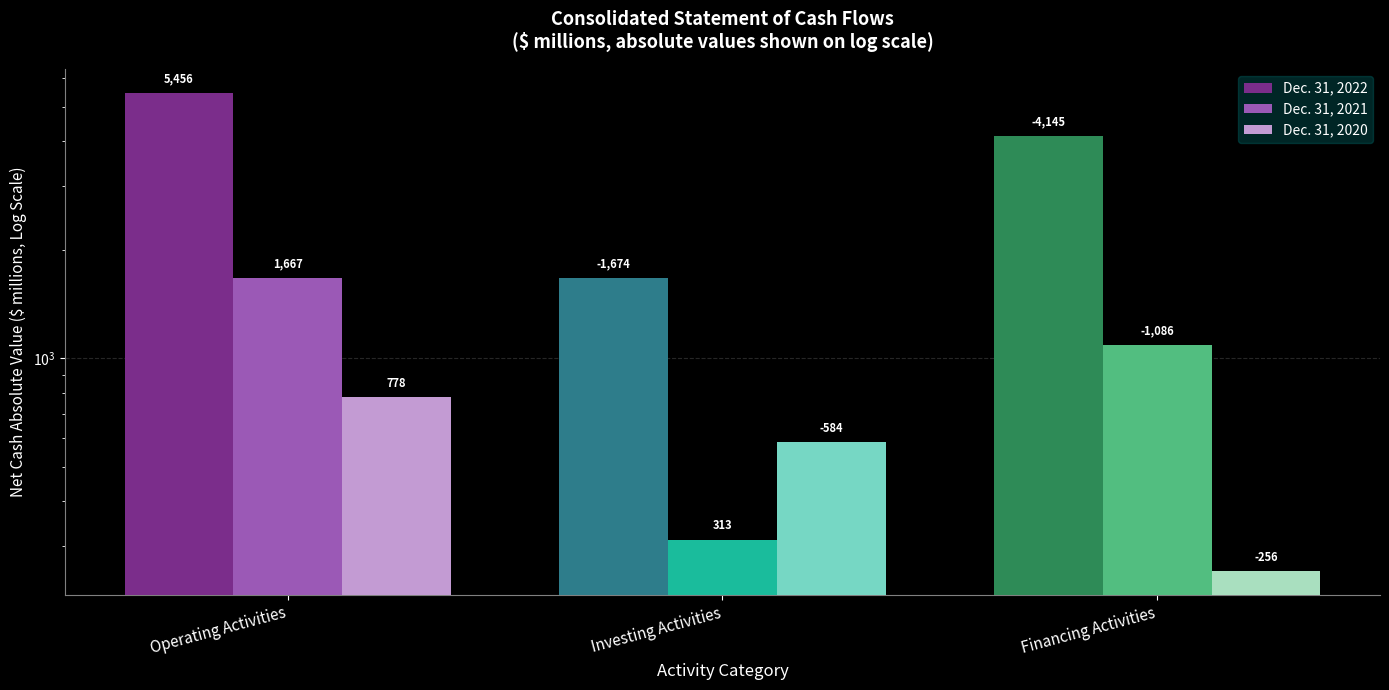

What is the spread (max minus min) of values at Investing Activities?

1361